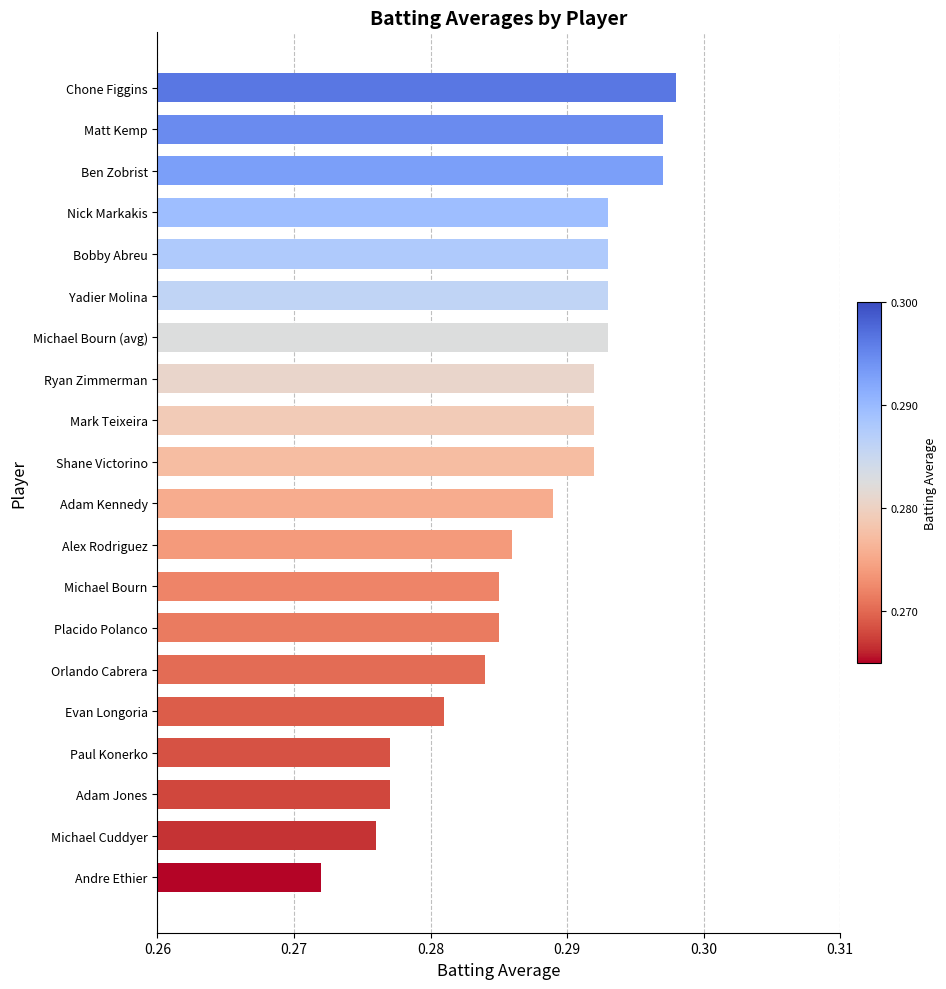

Where is the data nearest to the value 0?

Andre Ethier